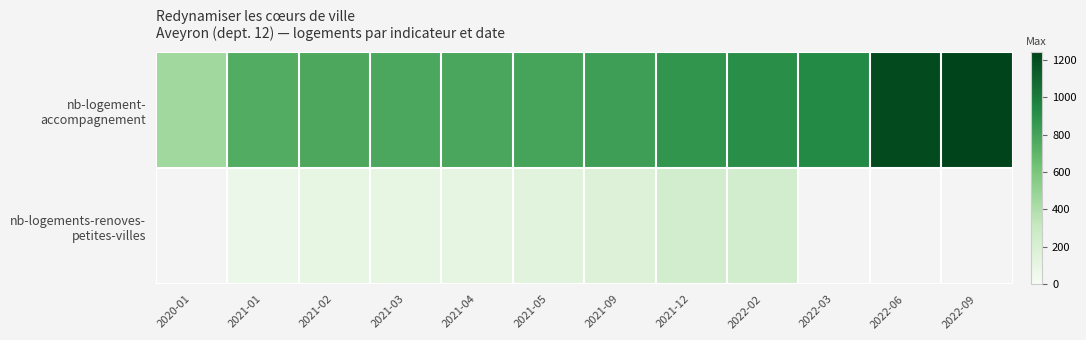

What is the difference between the maximum and minimum values in the nb-logement- accompagnement series?

790.0